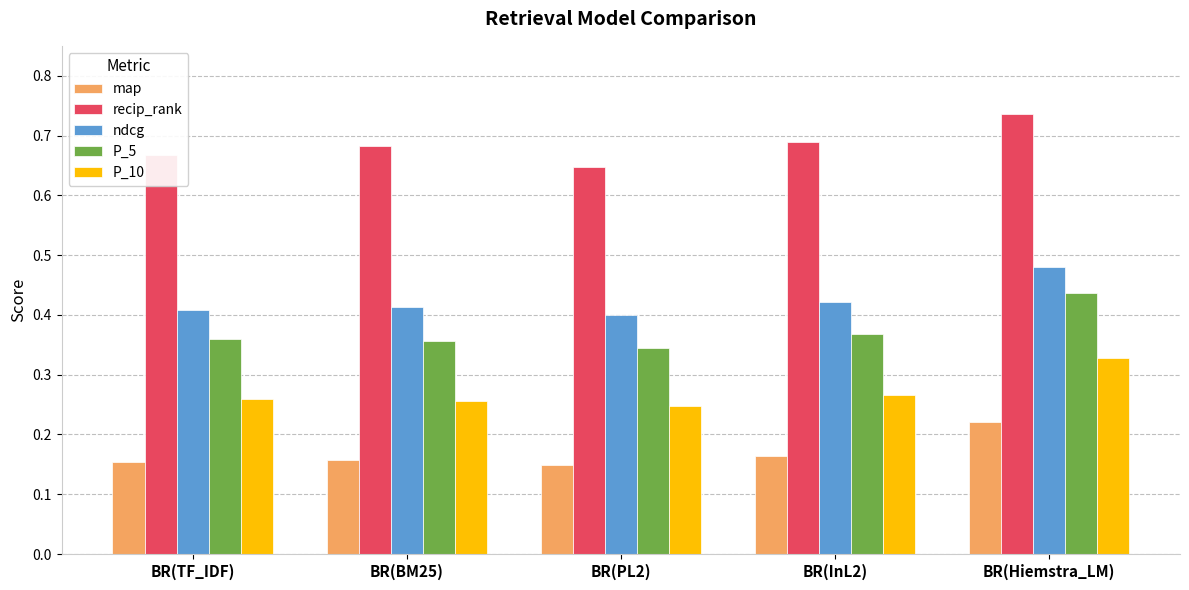

What is the label of the 5th bar from the left?

BR(Hiemstra_LM)